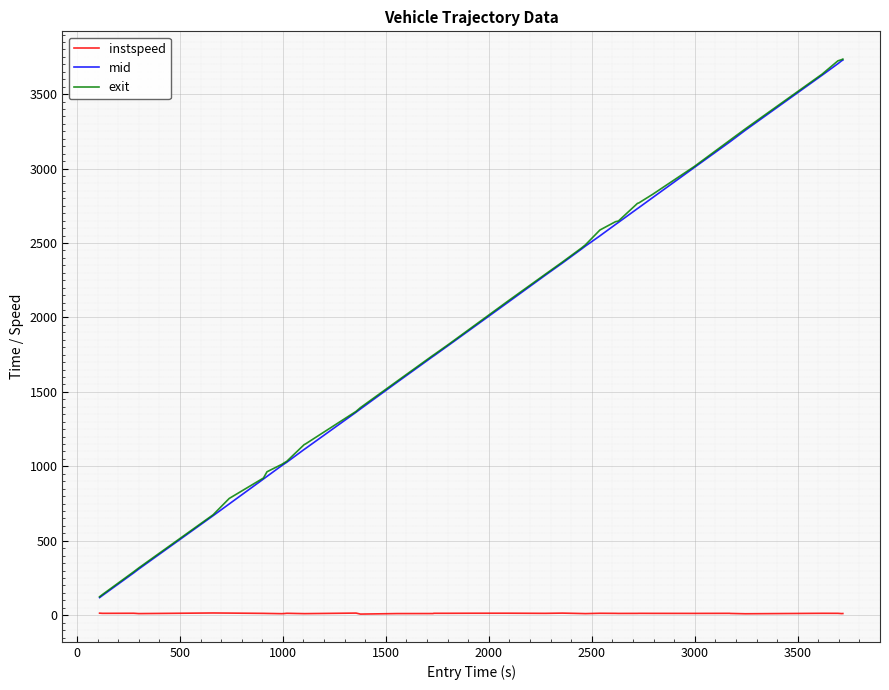

True or false: mid and instspeed intersect in this chart.

False